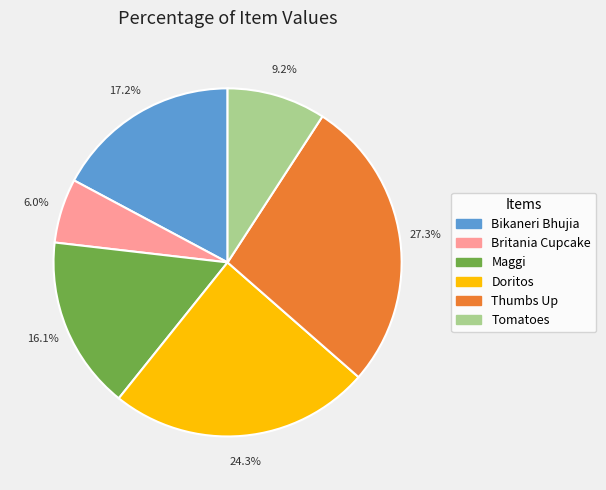

Is the sum of Maggi and Tomatoes greater than half?

No